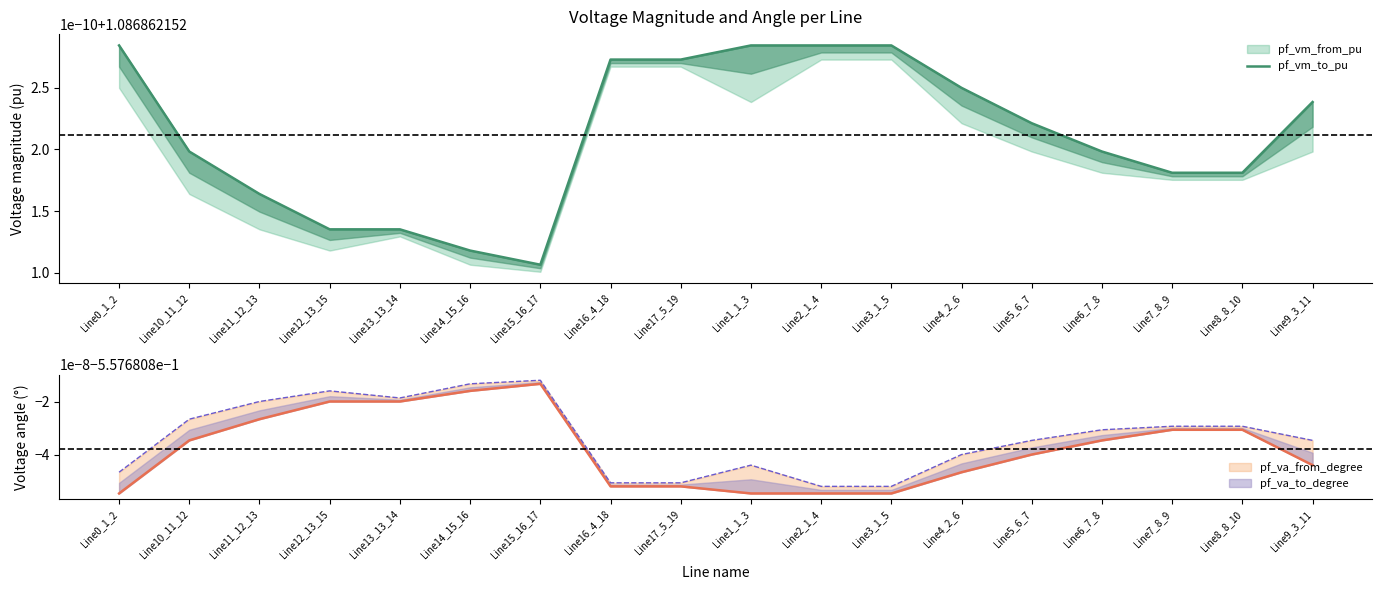

True or false: pf_va_to_degree has a value of -0.6 at Line6_7_8.

True